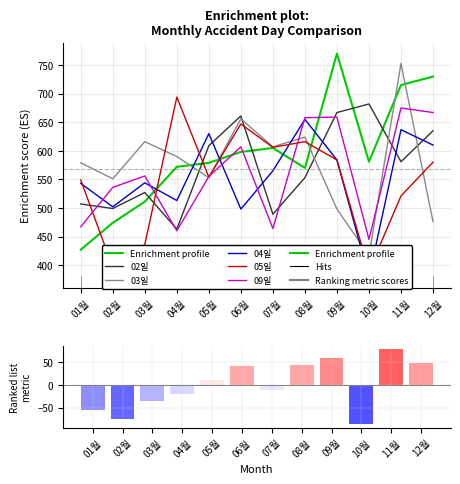

What is the value of the 09일 bar at the 4th from the left?

460